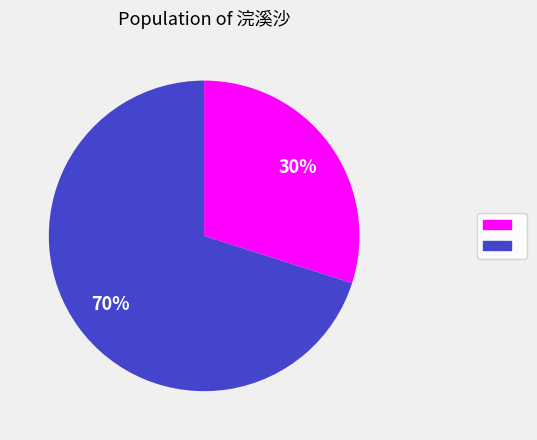

Does any single category account for the majority?

Yes